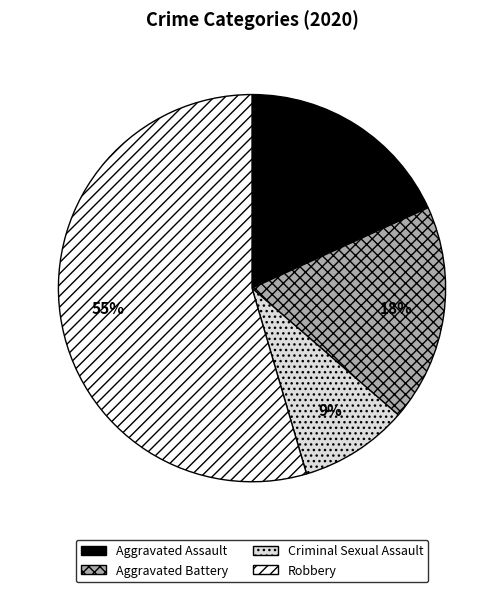

To the nearest percent, what portion does Criminal Sexual Assault represent?

9%